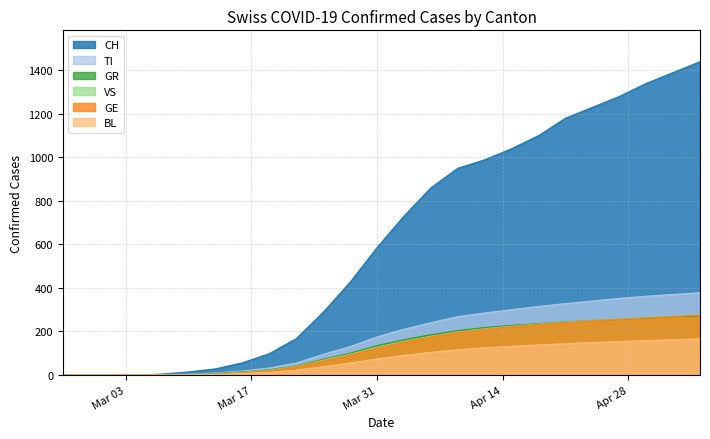

What are all the series names shown in the legend?

CH, TI, GR, VS, GE, BL